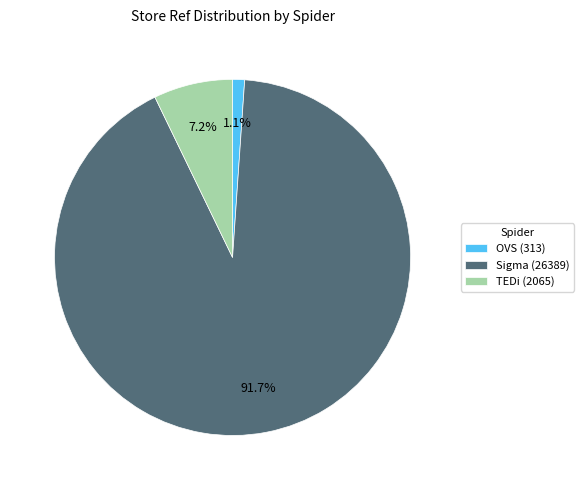

True or false: Sigma accounts for 92% of the total.

True